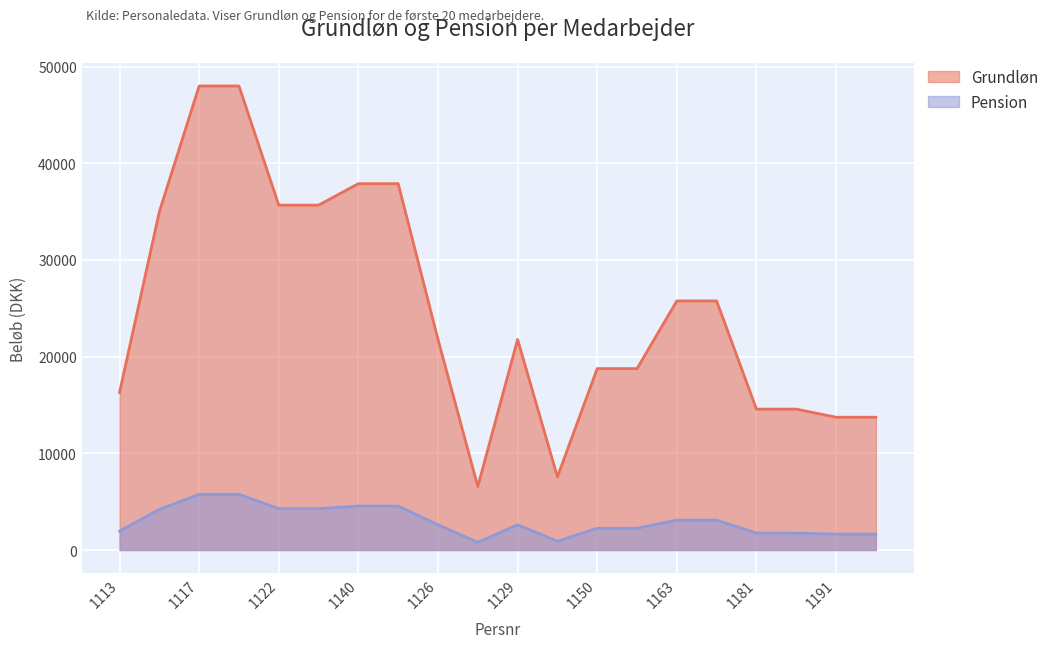

Is it true that Grundløn equals 42288 at 1166?

False